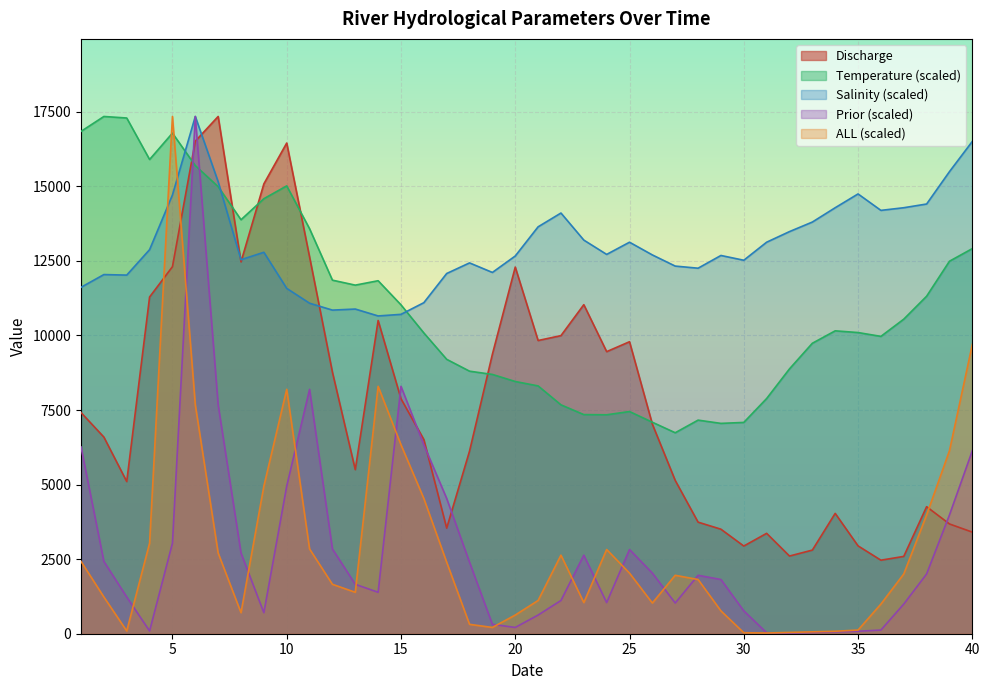

What is the difference between the ALL values at 3 and 23?

951.7